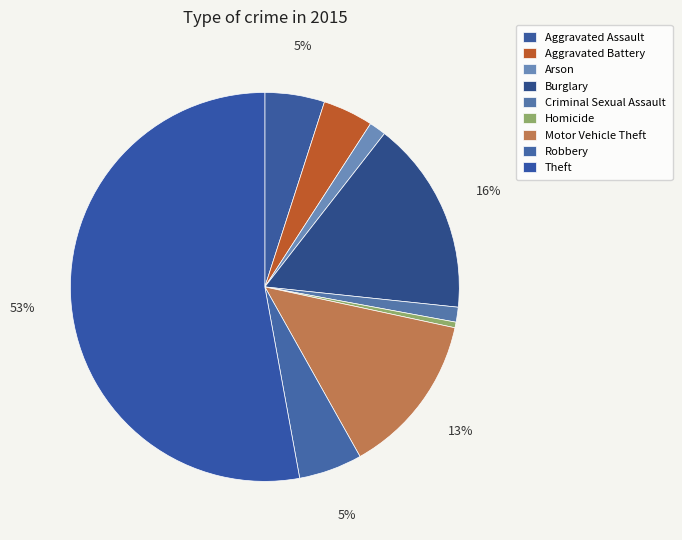

How many segments does this pie chart have?

9